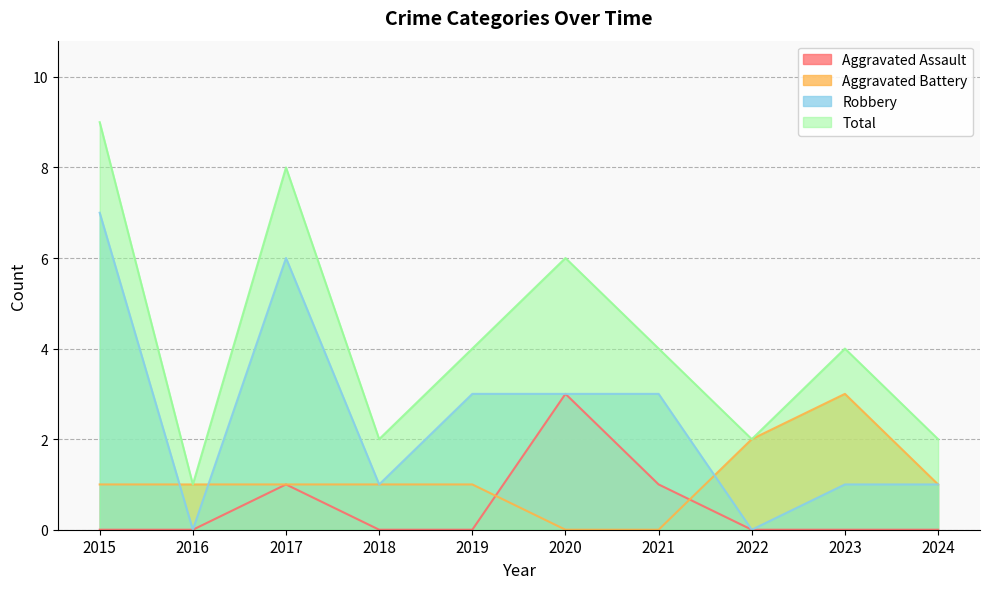

What is the total value across all series at 2022?

4